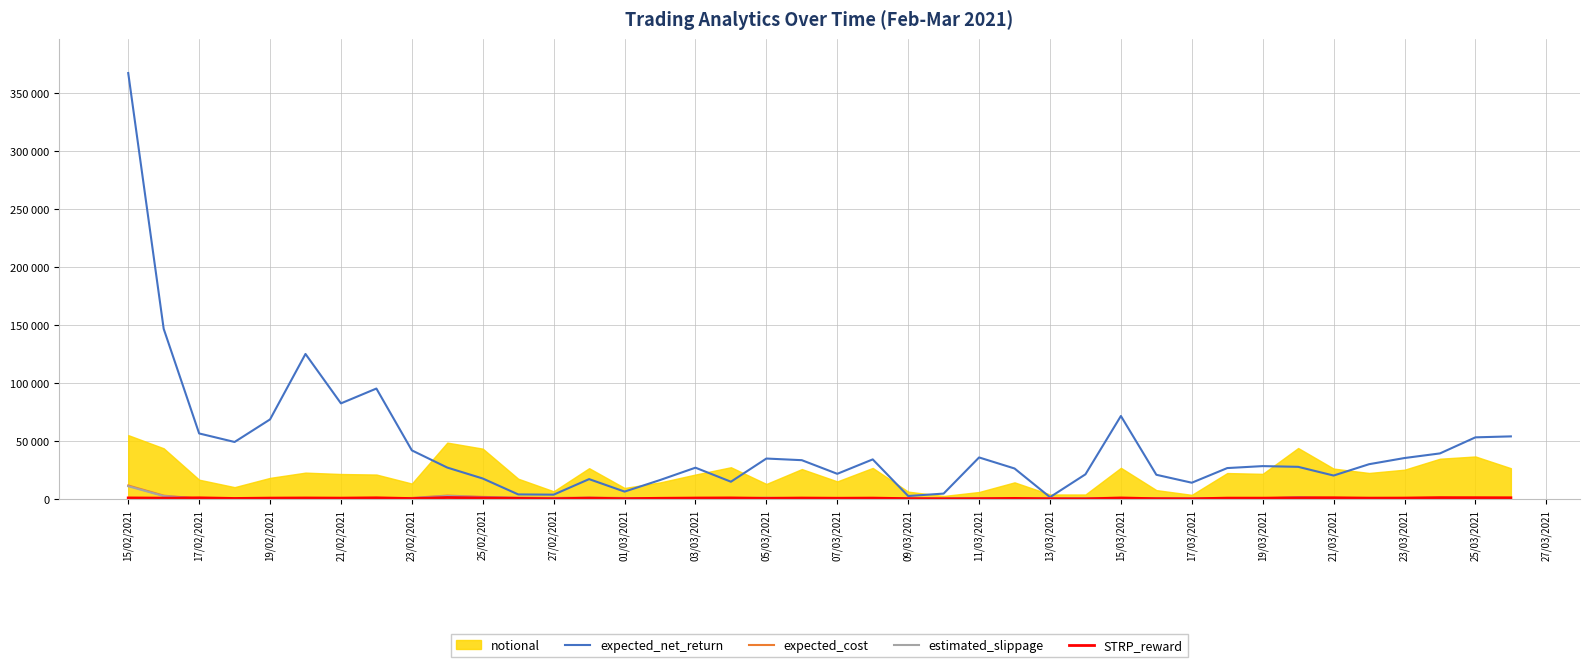

Does the chart display data point markers on the line(s)?

No